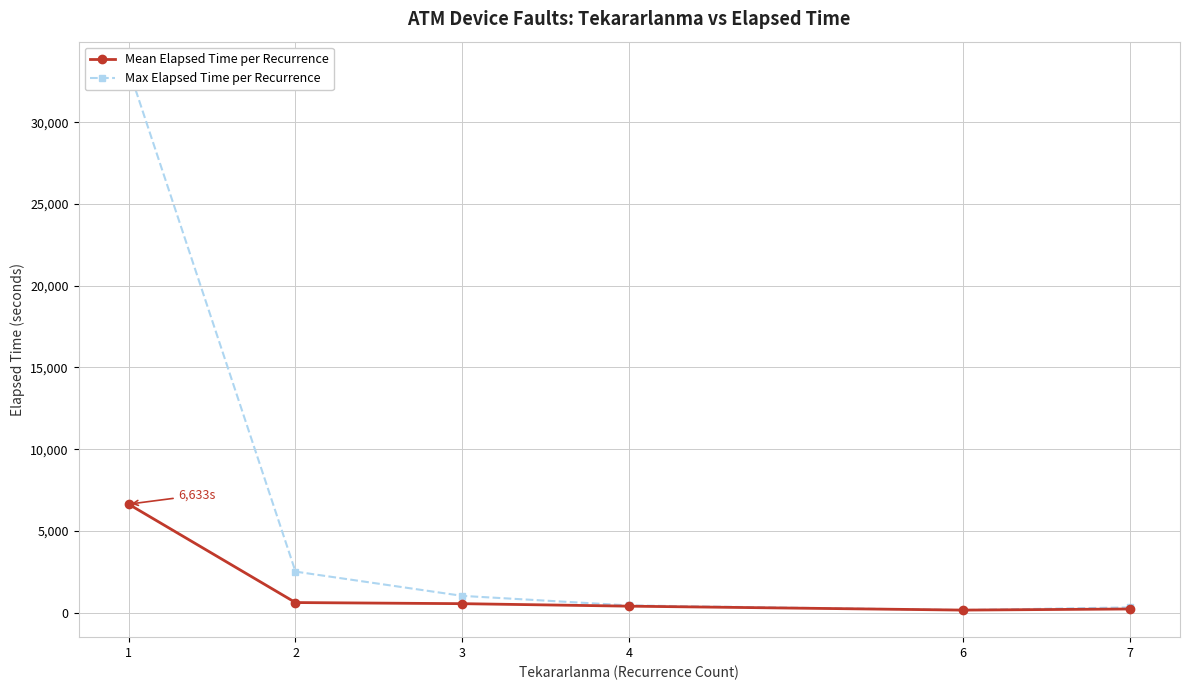

Which series has the largest total across all categories?

Max Elapsed Time per Recurrence